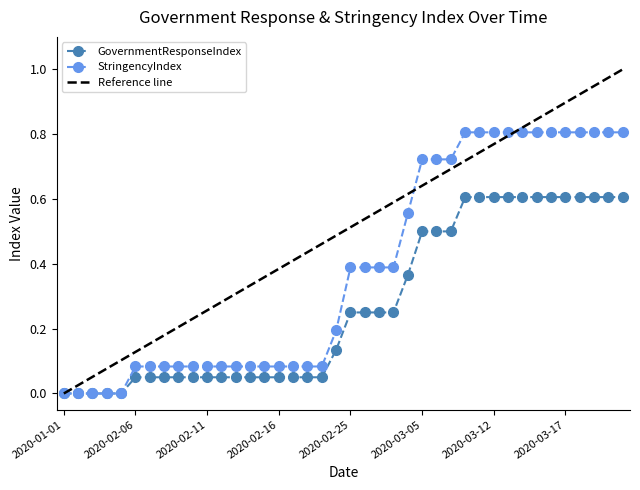

List the labels in order of StringencyIndex value, smallest first.

2020-01-01, 2020-01-05, 2020-01-10, 2020-01-15, 2020-01-20, 2020-02-06, 2020-02-07, 2020-02-08, 2020-02-09, 2020-02-10, 2020-02-11, 2020-02-12, 2020-02-13, 2020-02-14, 2020-02-15, 2020-02-16, 2020-02-17, 2020-02-18, 2020-02-19, 2020-02-20, 2020-02-25, 2020-02-26, 2020-02-27, 2020-02-28, 2020-03-01, 2020-03-05, 2020-03-06, 2020-03-07, 2020-03-10, 2020-03-11, 2020-03-12, 2020-03-13, 2020-03-14, 2020-03-15, 2020-03-16, 2020-03-17, 2020-03-18, 2020-03-19, 2020-03-20, 2020-03-21